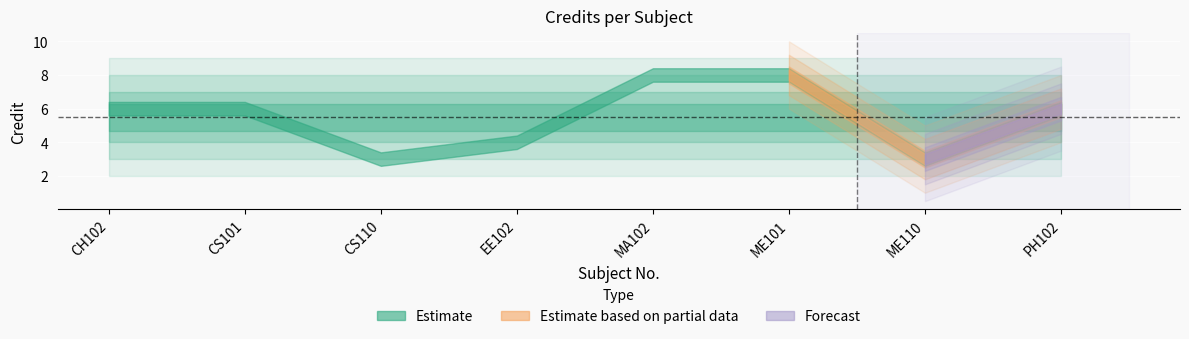

Between ME110 and CS110, which is larger?

ME110